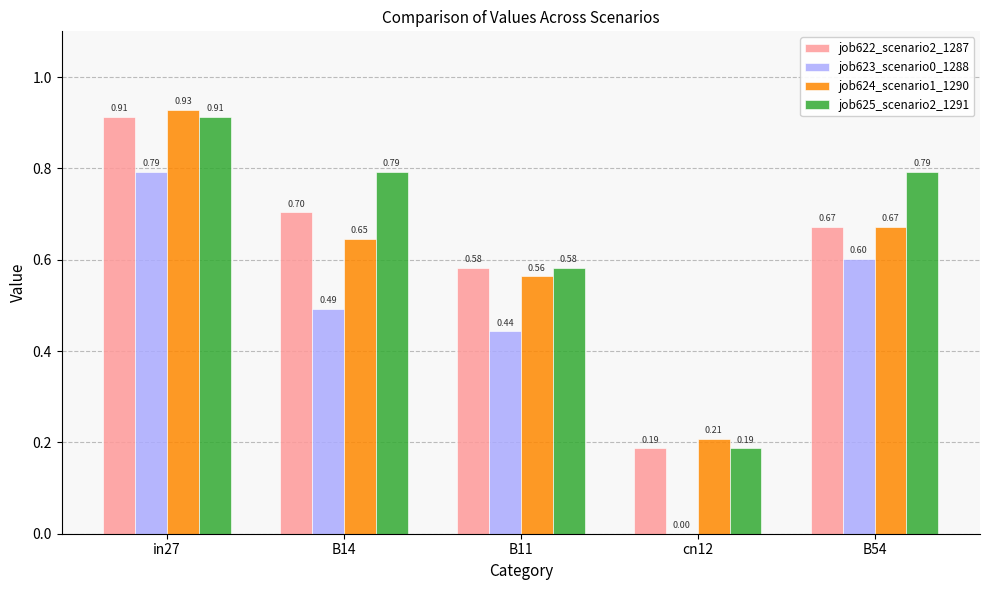

At which category is the sum across all series the highest?

in27